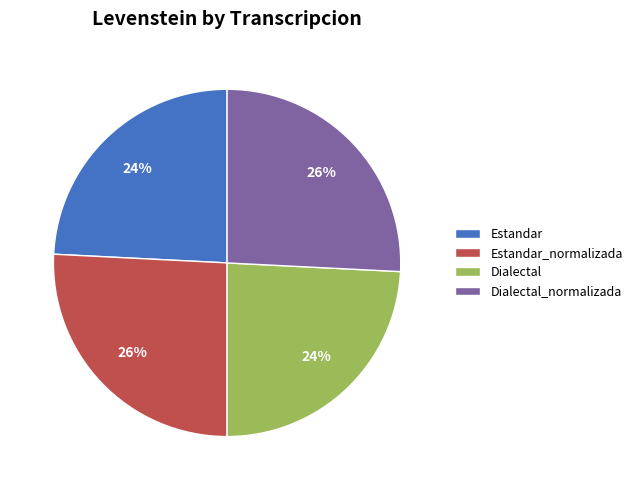

To the nearest percent, what is the difference between the largest and smallest slice percentages?

2%